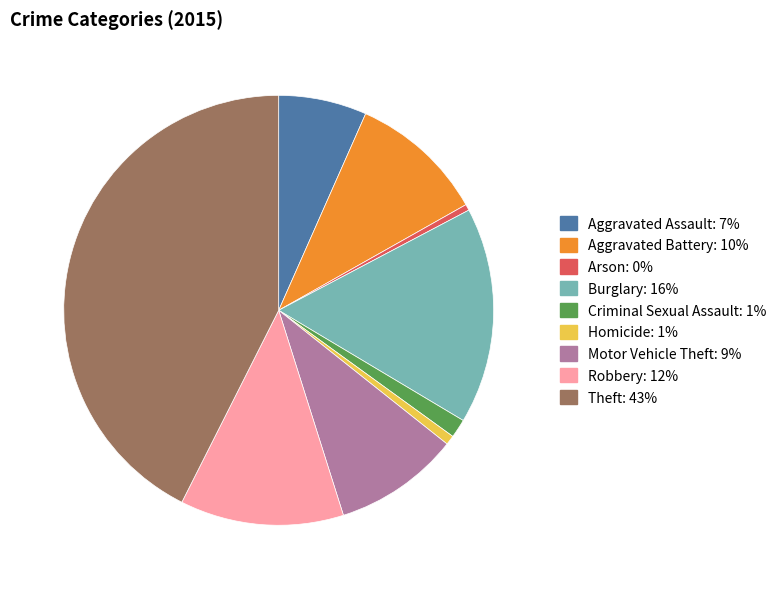

What is the largest slice in the pie chart?

Theft